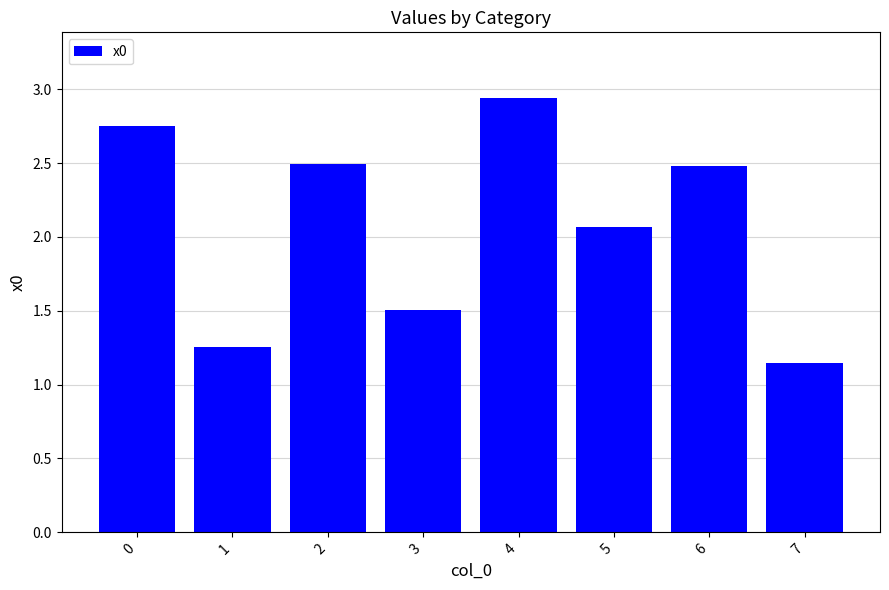

The chart shows a value of 2.3 at 3. True or false?

False